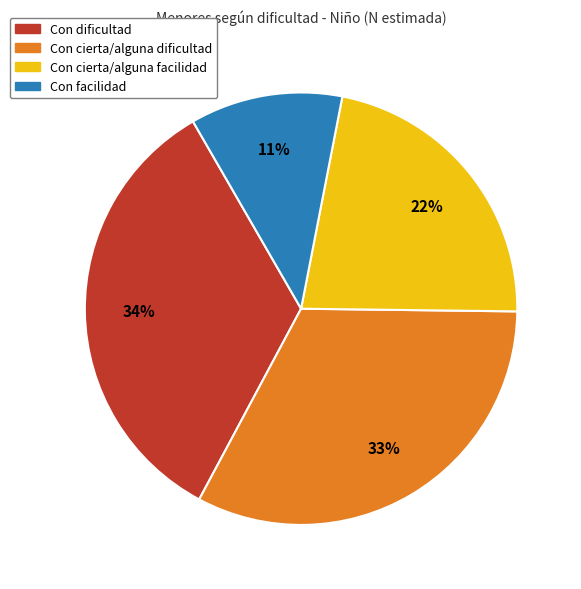

What is the smallest slice in the pie chart?

Con facilidad